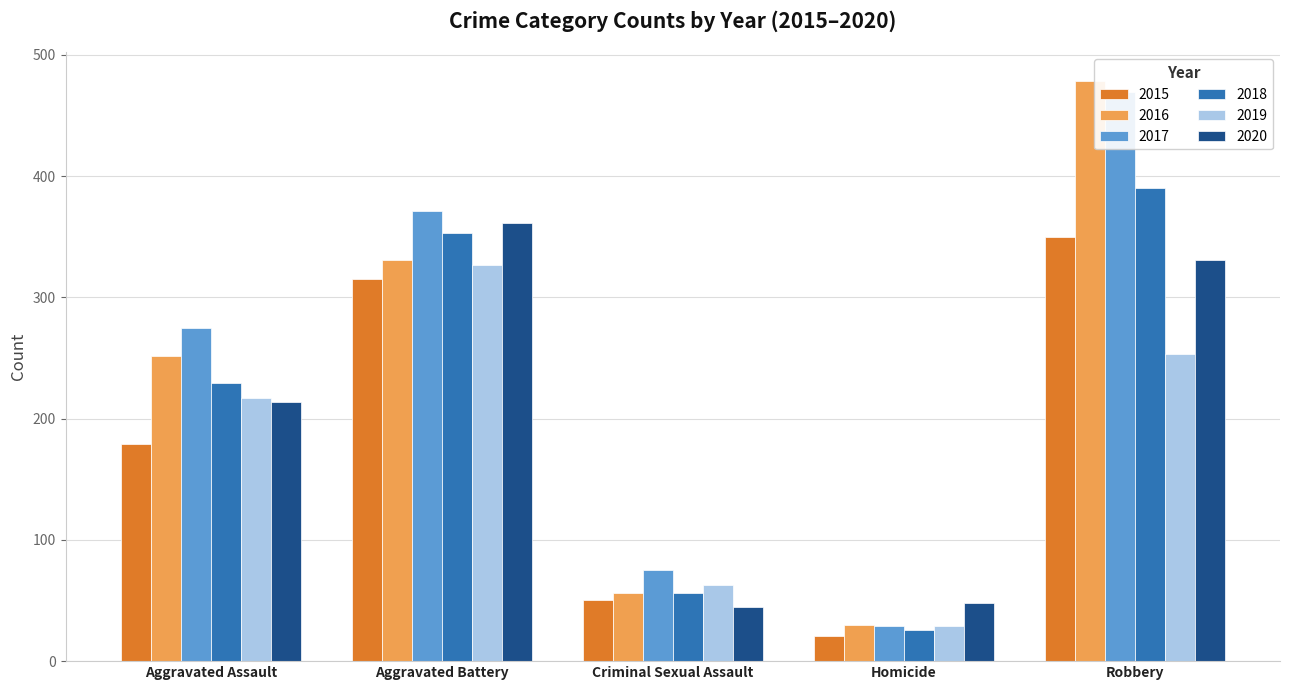

At Aggravated Battery, list the series in order from largest to smallest.

2017, 2020, 2018, 2016, 2019, 2015